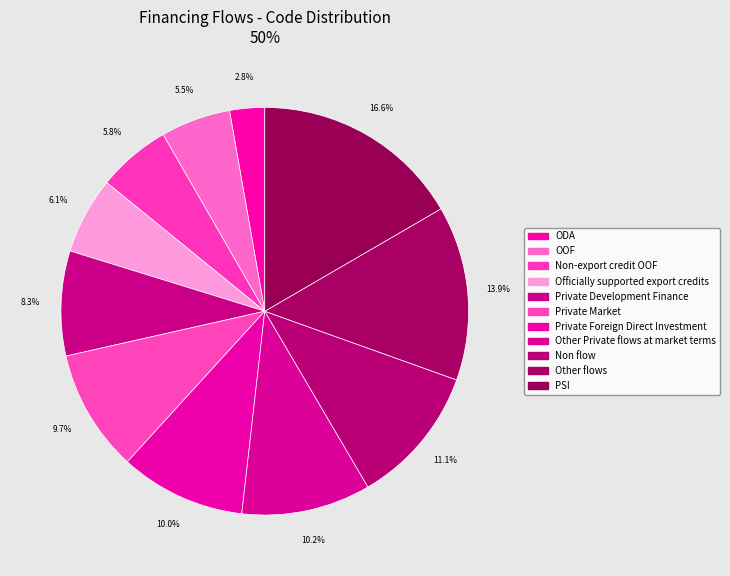

Which slice is the smallest?

ODA